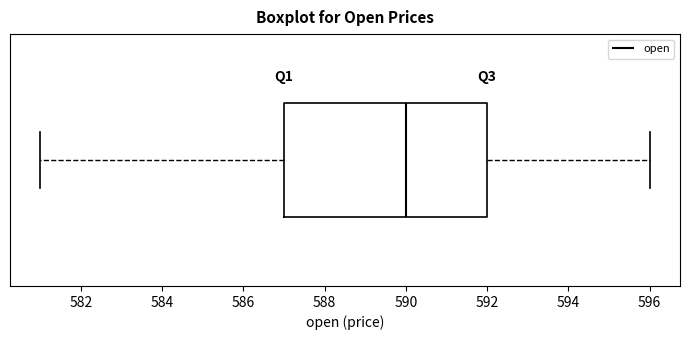

Read this box plot against the x-axis: the position of the median line, the range covered by the box, and the ends of both whiskers. The values are not printed on the chart, so give them approximately, as read against the axis.

median 590, box 587 to 592, whiskers 581 to 596